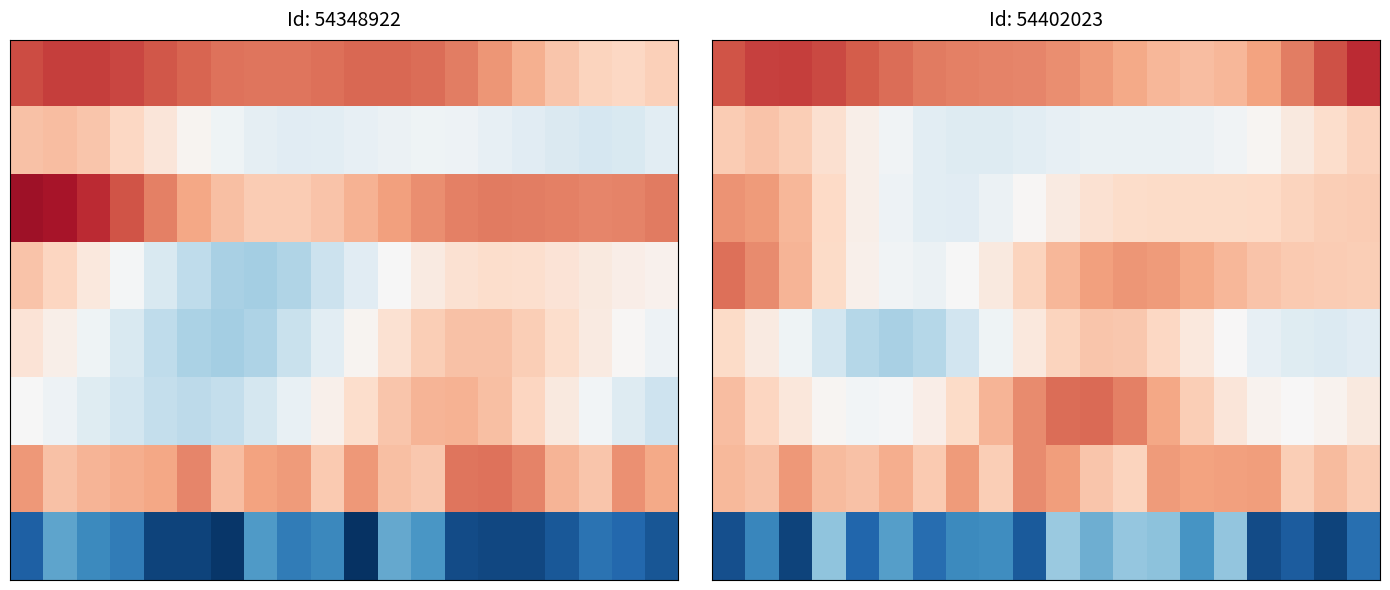

Between 3 and 10, which is larger?

3